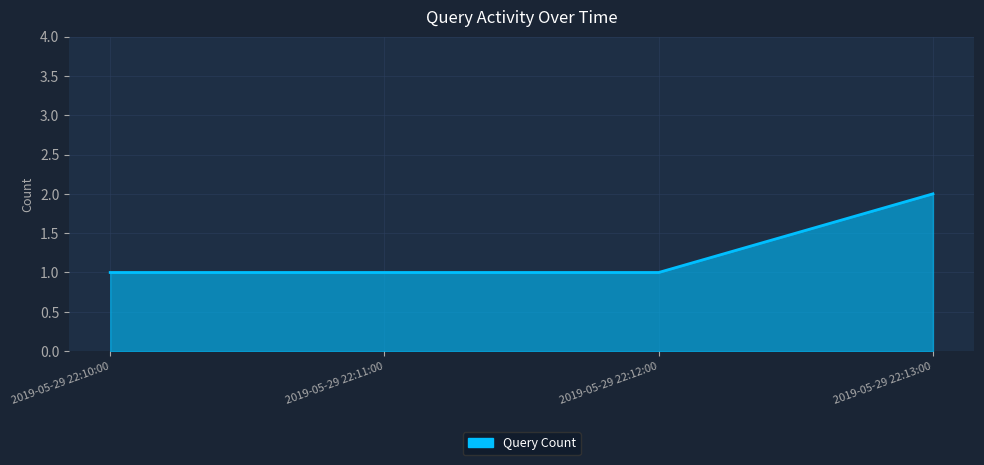

Does the chart have visible grid lines?

Yes